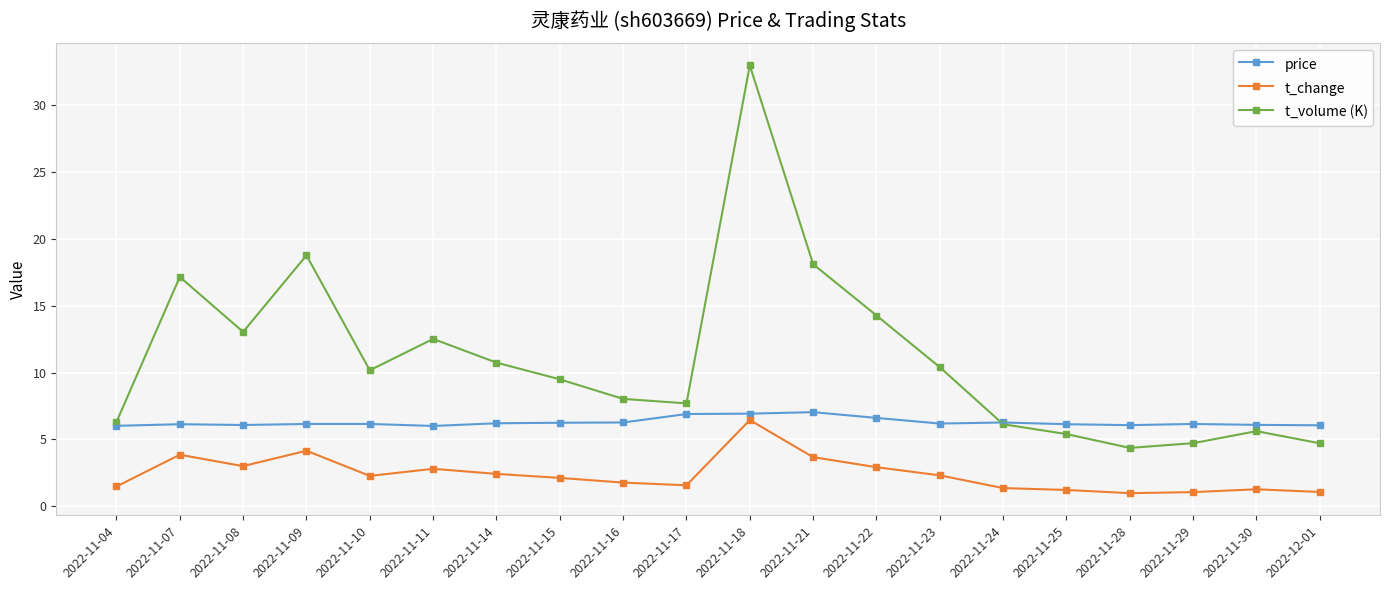

Which series has the widest spread of values?

t_volume (K)